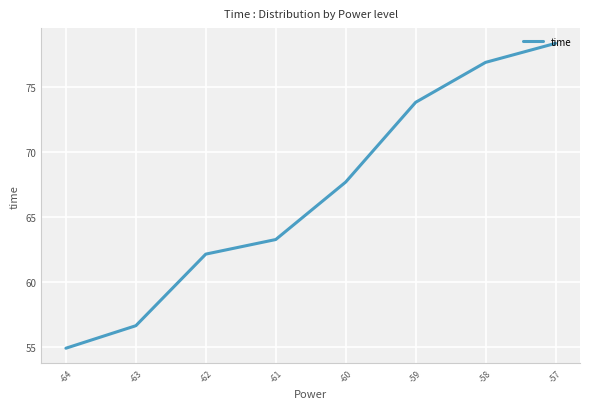

What is the change in value from -64 to -63?

+1.7